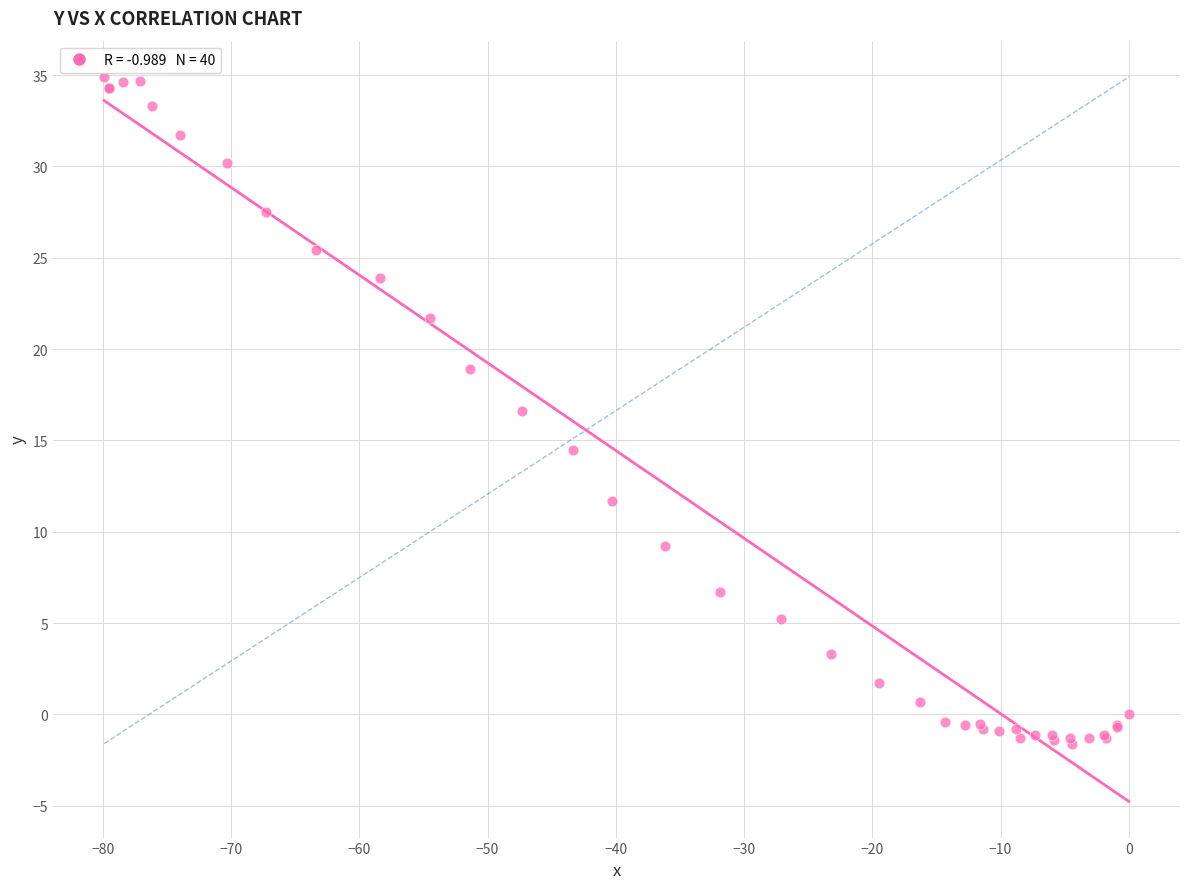

What Y value in the scatter plot is closest to 16?

16.6